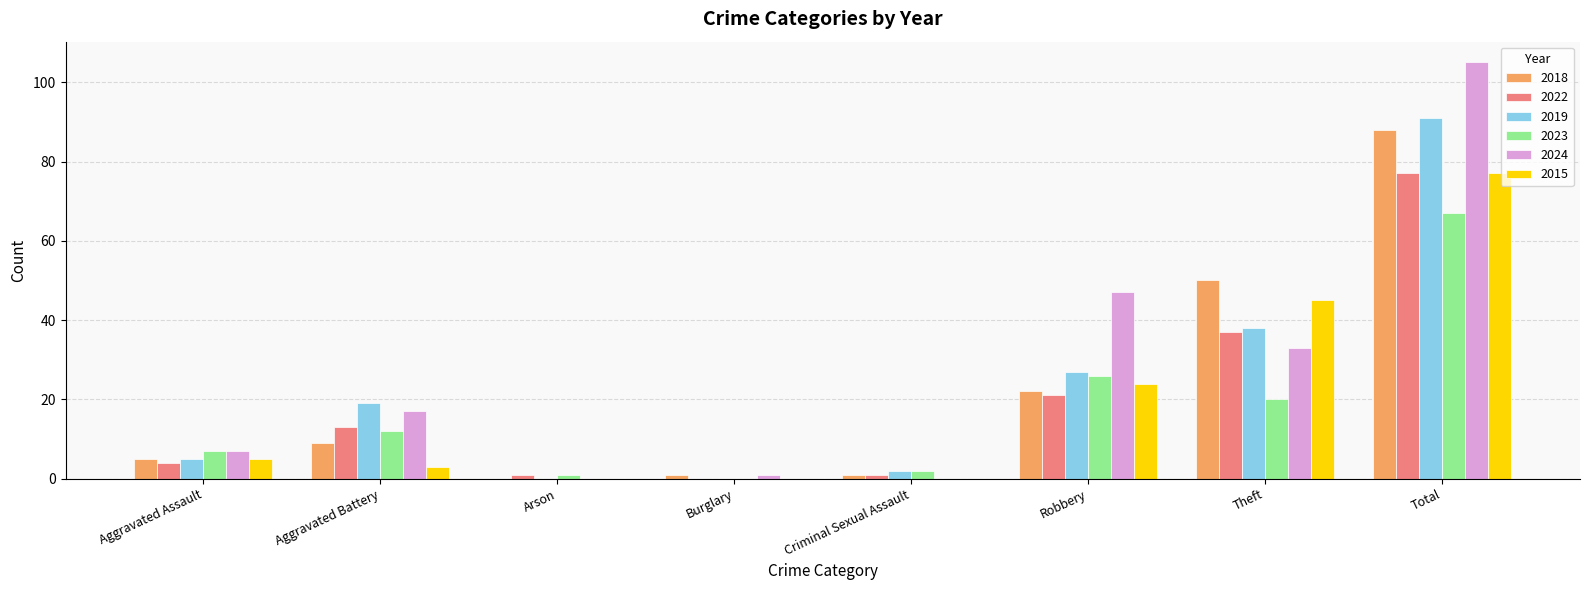

Which category has the highest value across all series?

Total